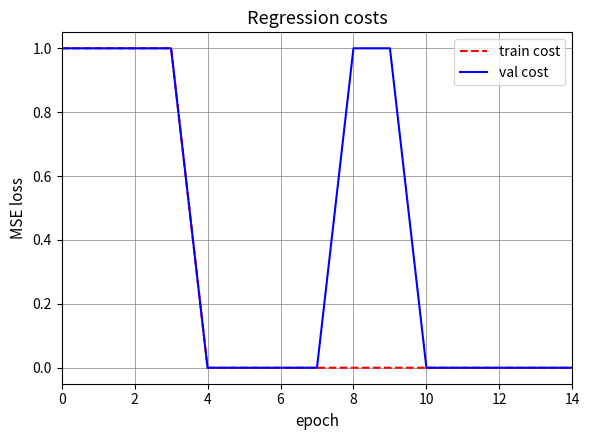

List the series in order of their overall mean, lowest first.

train cost, val cost